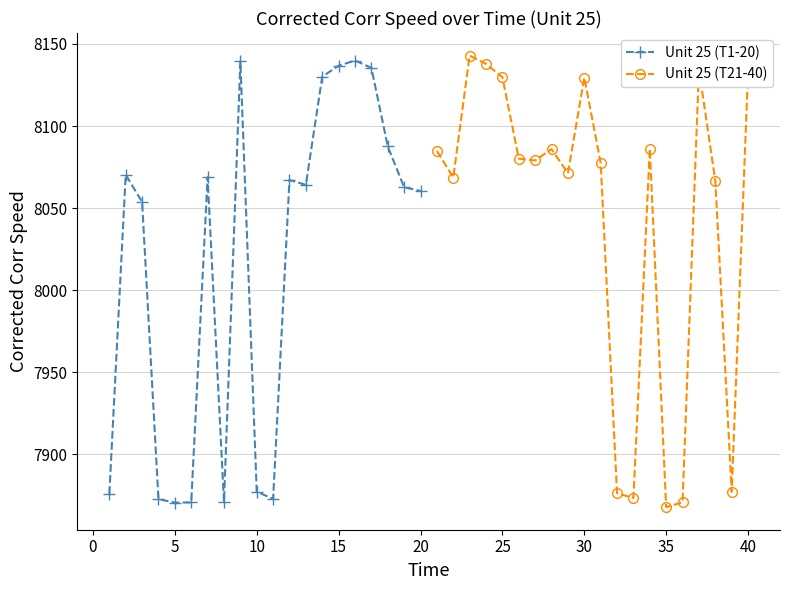

How many lines are shown in the chart?

2